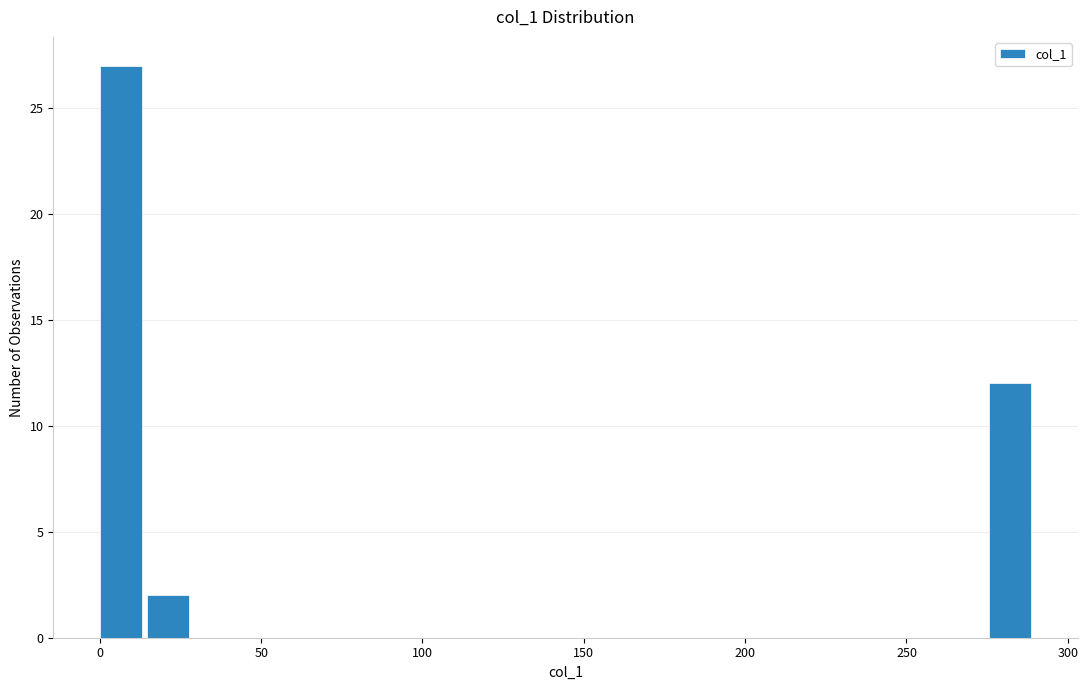

Around what value on the x-axis is the tallest bar? Give the approximate position of its centre, as read against the axis.

5